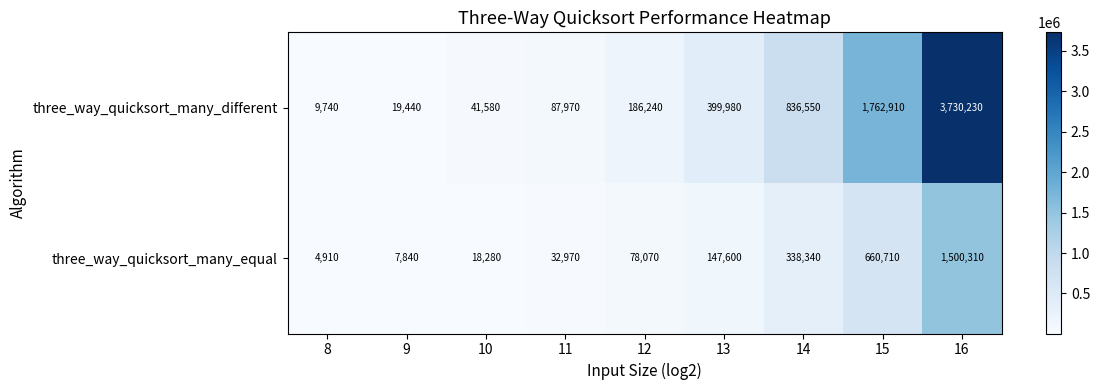

What is the total value across all series at 10?

59860